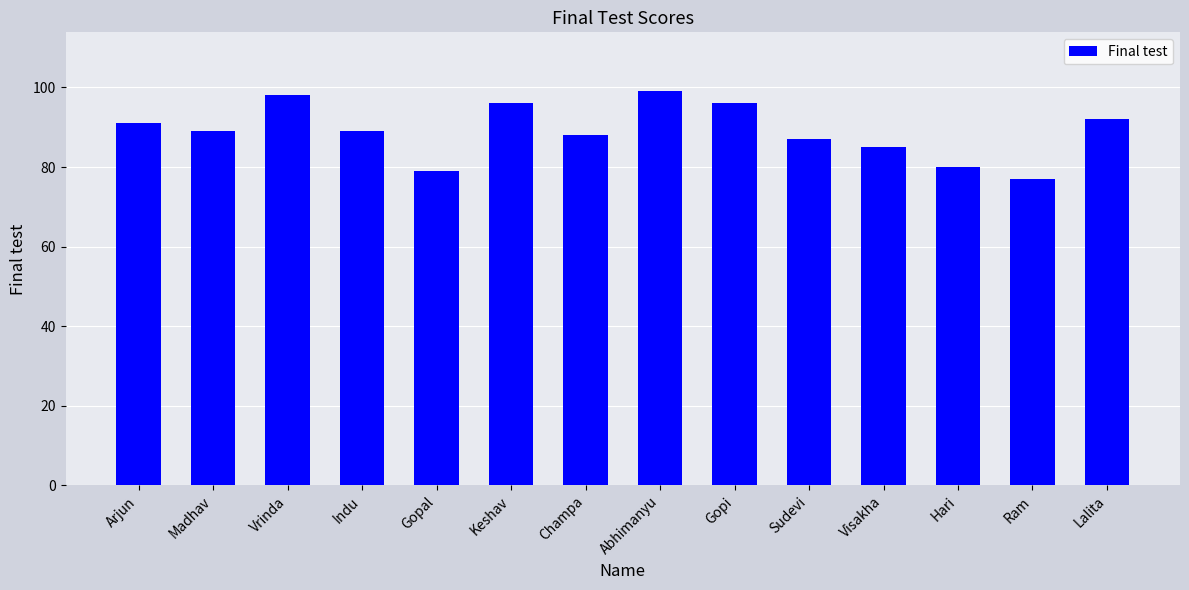

What position from the left is Vrinda?

3